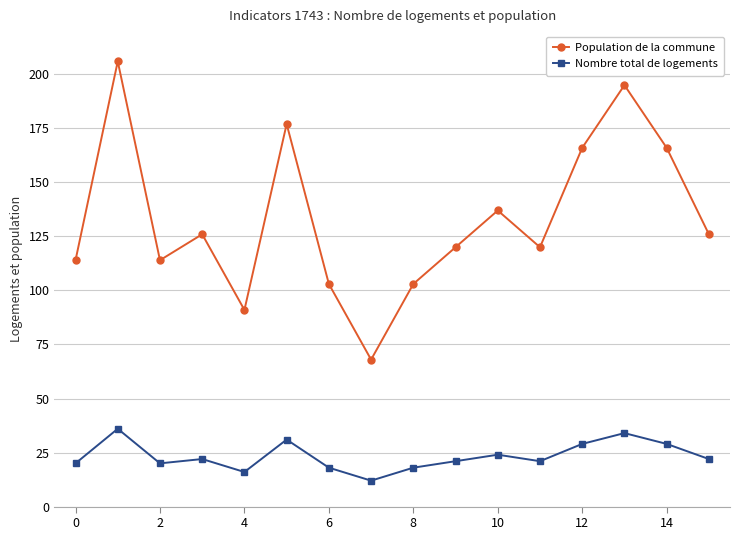

What is the average value of the Nombre total de logements series?

23